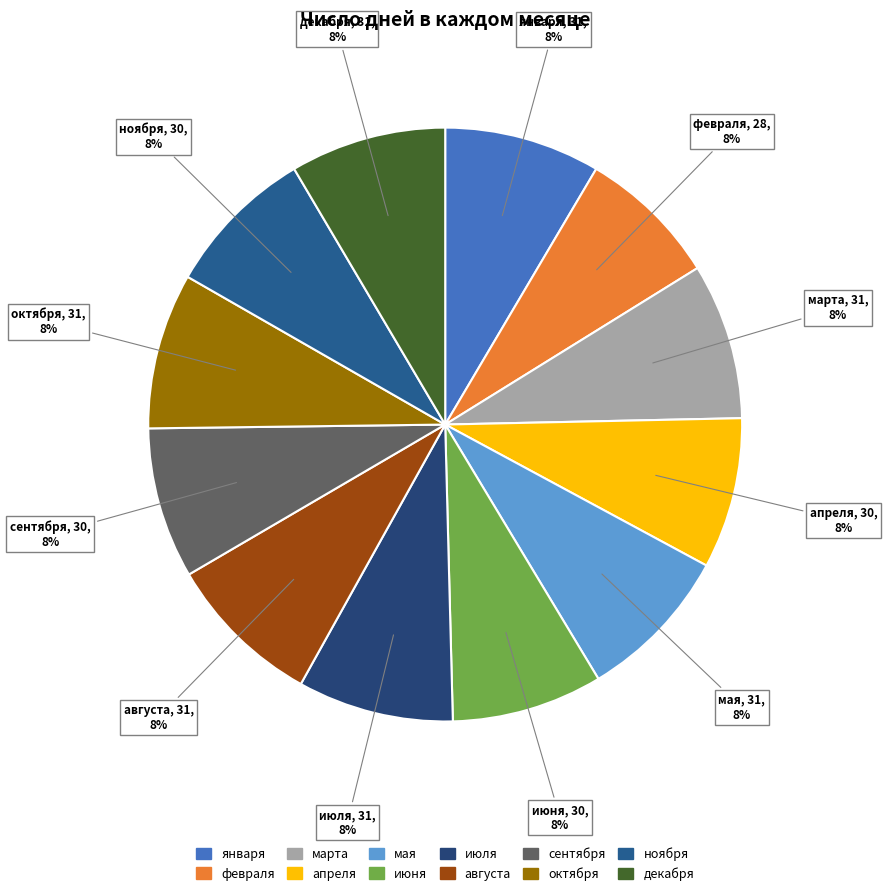

Is апреля the majority of the pie?

No